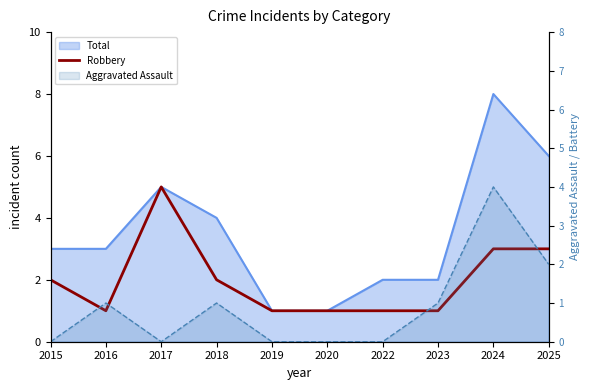

Does the chart have visible grid lines?

No